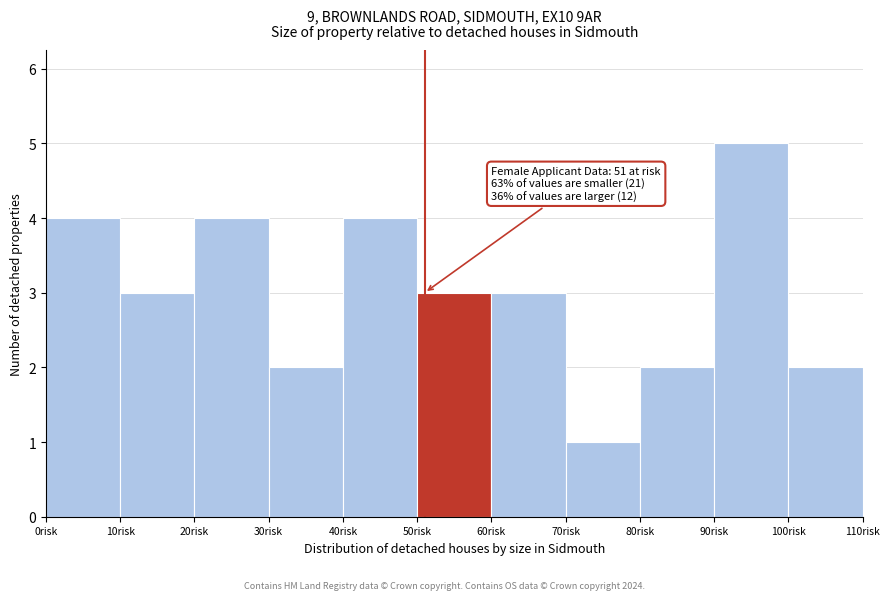

Which range on the x-axis has the tallest bar?

90 to 100